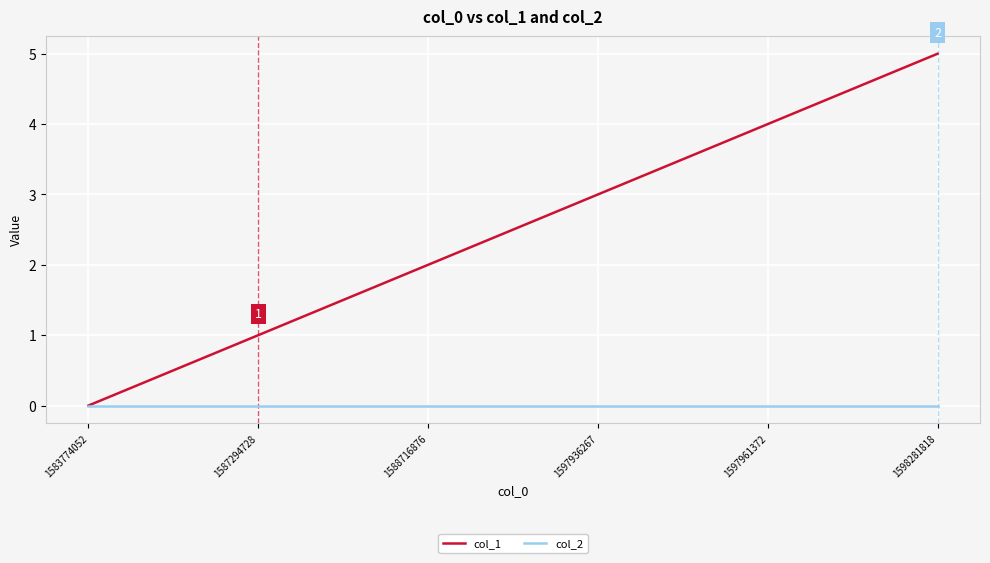

True or false: col_2 has a value of 0 at 1597936267.

True